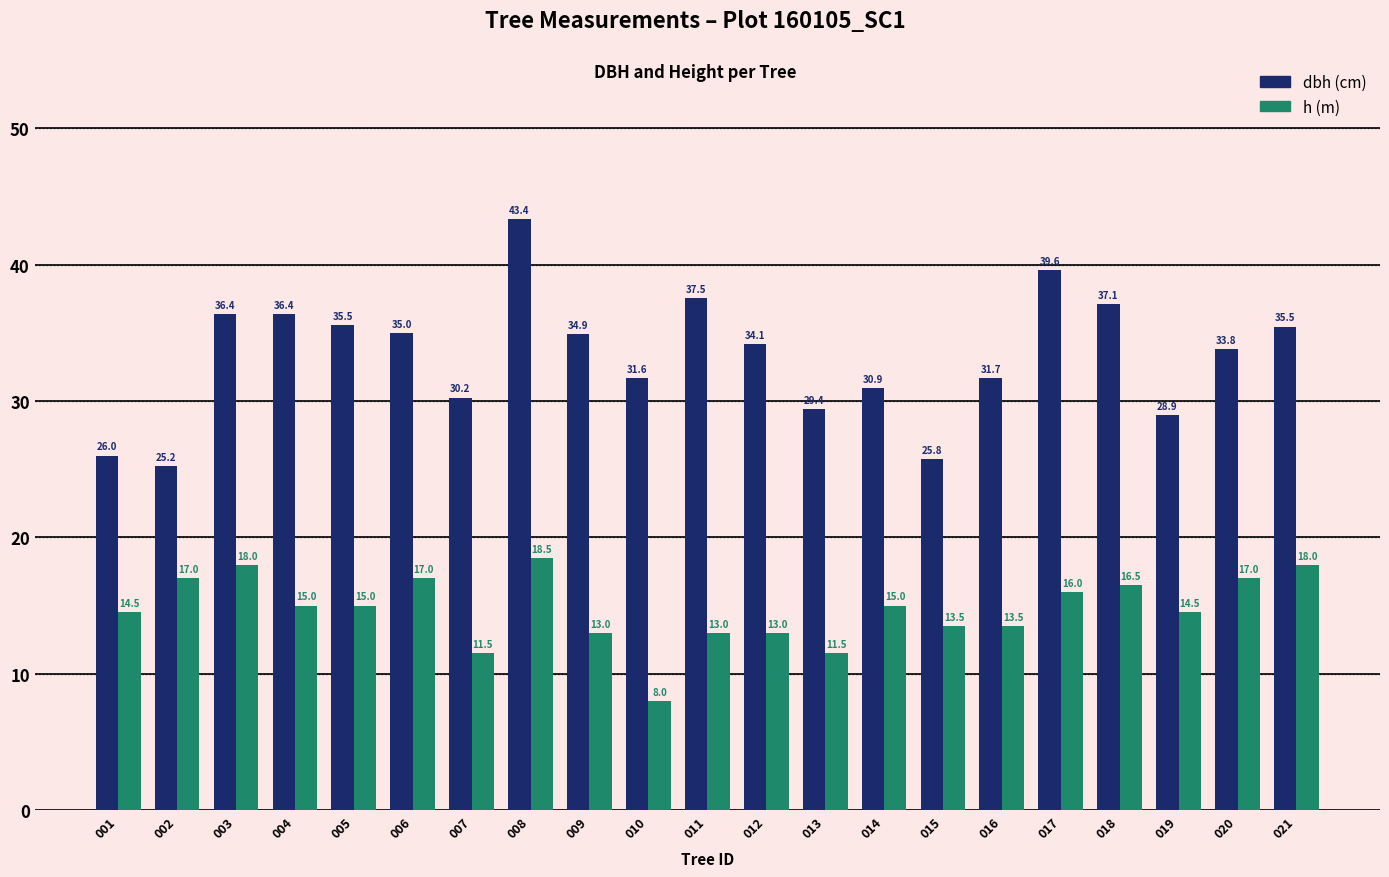

What is the spread (max minus min) of values at 009?

21.9